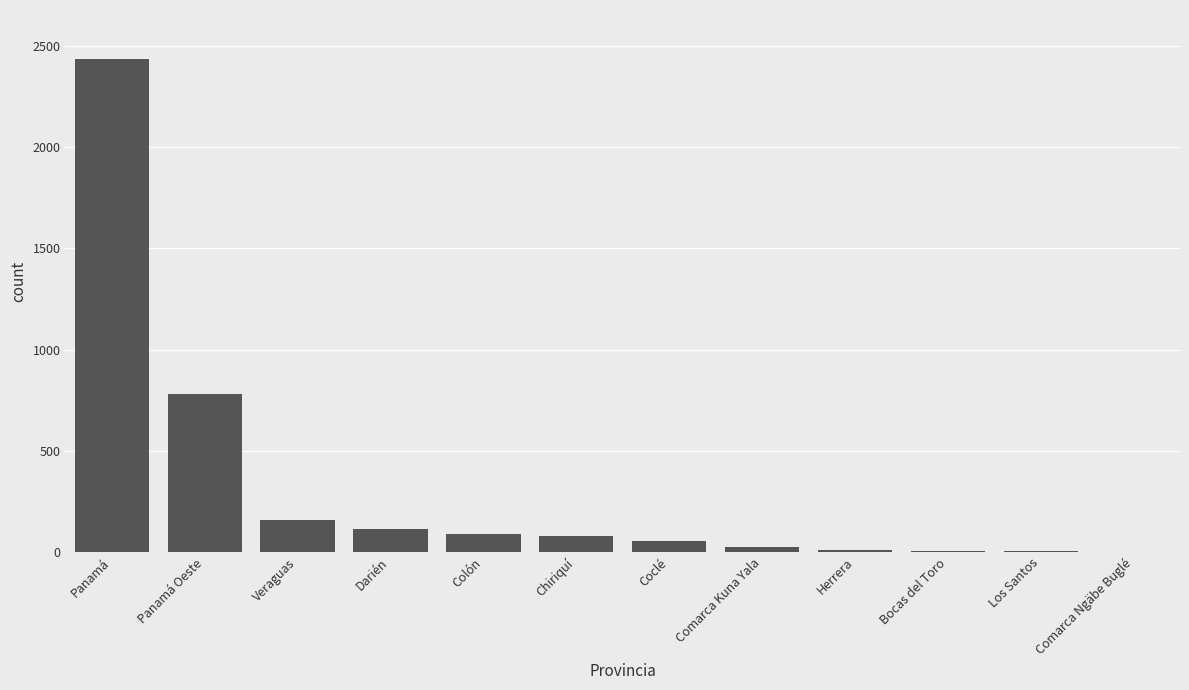

Is it true that the value at Darién is 111?

True